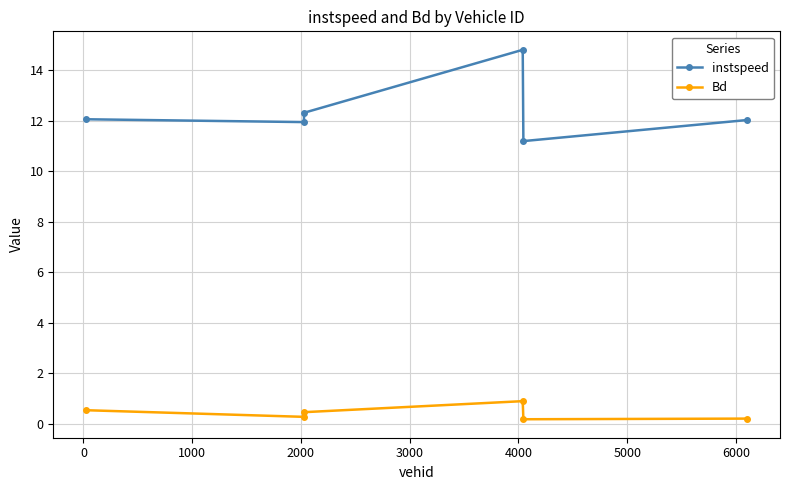

What is the difference between the second highest and minimum values in the instspeed series?

1.1